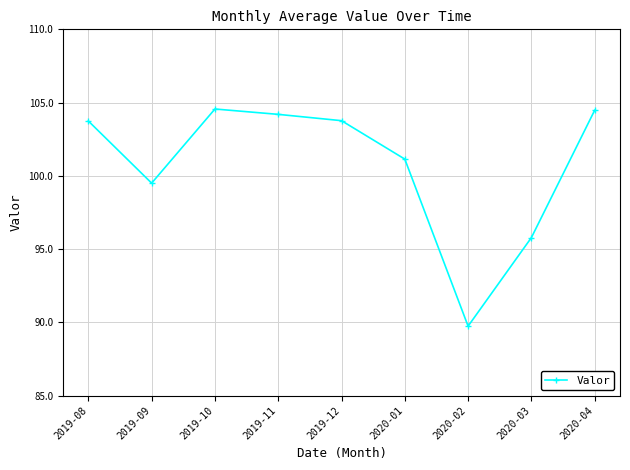

How many interior local valleys (lower than both neighbors) does the data have?

2